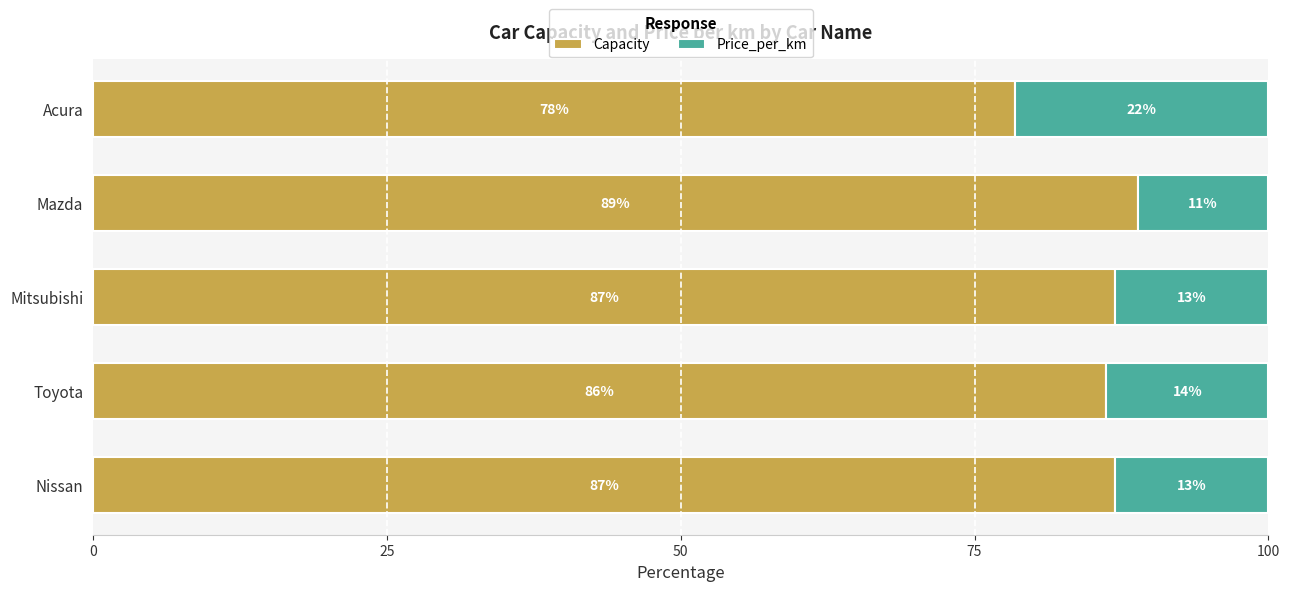

Read the Capacity value at Mazda.

88.9